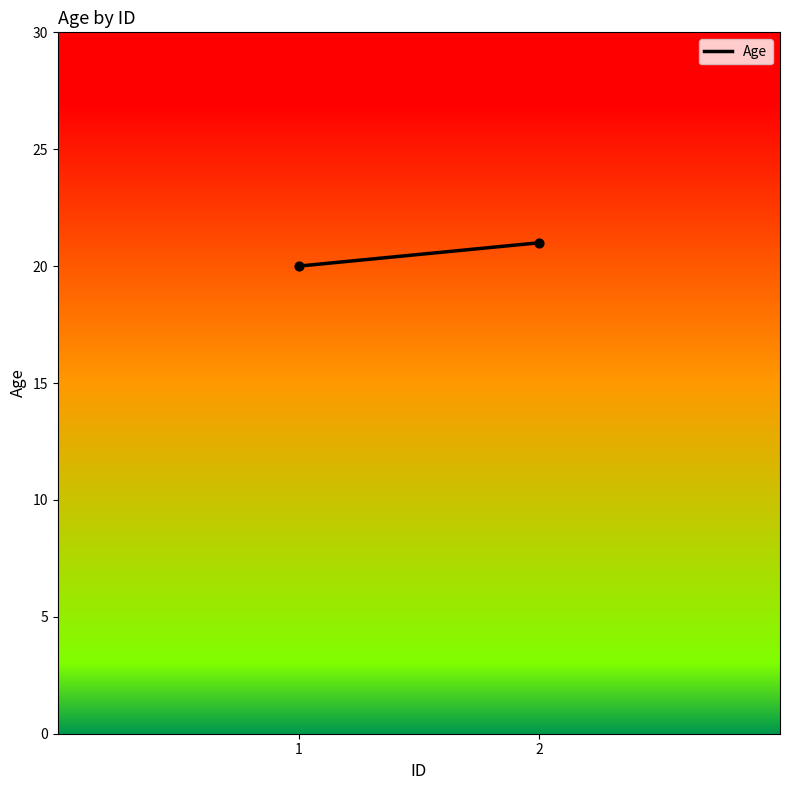

List the coordinates of all points as (X, Y) pairs, reading left to right.

(1, 20)  (2, 21)